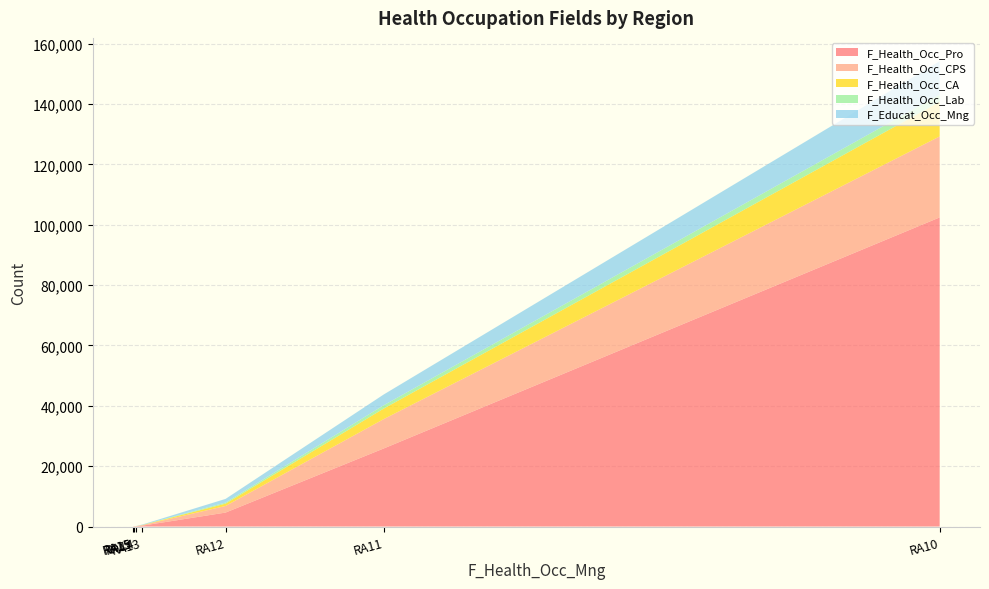

Reading right to left, what are all the values shown in this chart?

F_Health_Occ_Pro: RA19=79	RA15=0	RA14=65	RA13=263	RA12=4625	RA11=25856	RA10=102424
F_Health_Occ_CPS: RA19=26	RA15=0	RA14=30	RA13=147	RA12=2185	RA11=9734	RA10=26838
F_Health_Occ_CA: RA19=9	RA15=0	RA14=10	RA13=60	RA12=775	RA11=3485	RA10=11448
F_Health_Occ_Lab: RA19=3	RA15=0	RA14=8	RA13=28	RA12=355	RA11=1092	RA10=2380
F_Educat_Occ_Mng: RA19=7	RA15=0	RA14=19	RA13=130	RA12=1216	RA11=3576	RA10=11106